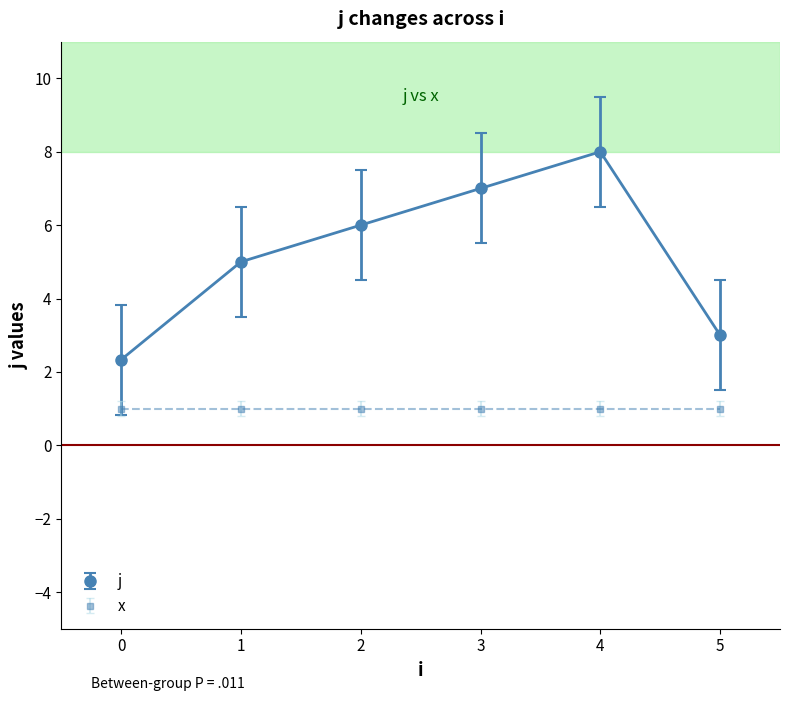

What is the total value across all series at 4?

9.0